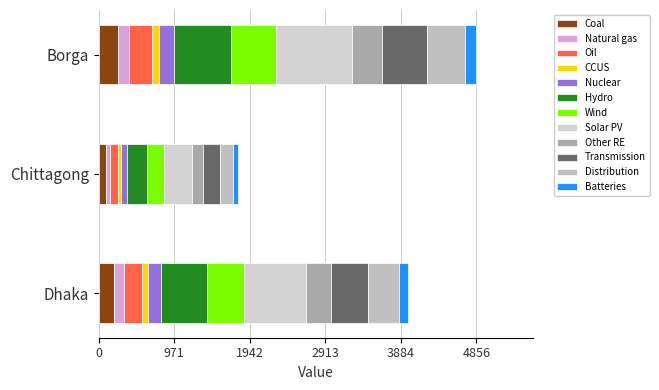

Rank the categories by value from lowest to highest.

Chittagong, Dhaka, Borga